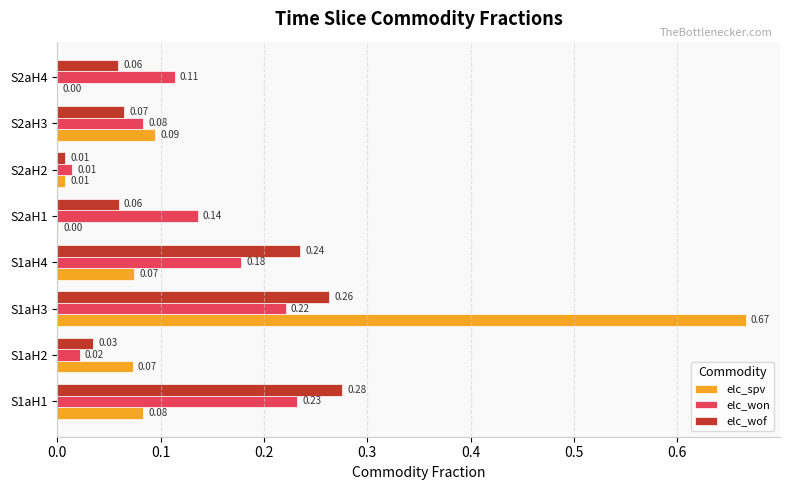

Which series changed the most between S1aH3 and S2aH3?

elc_spv